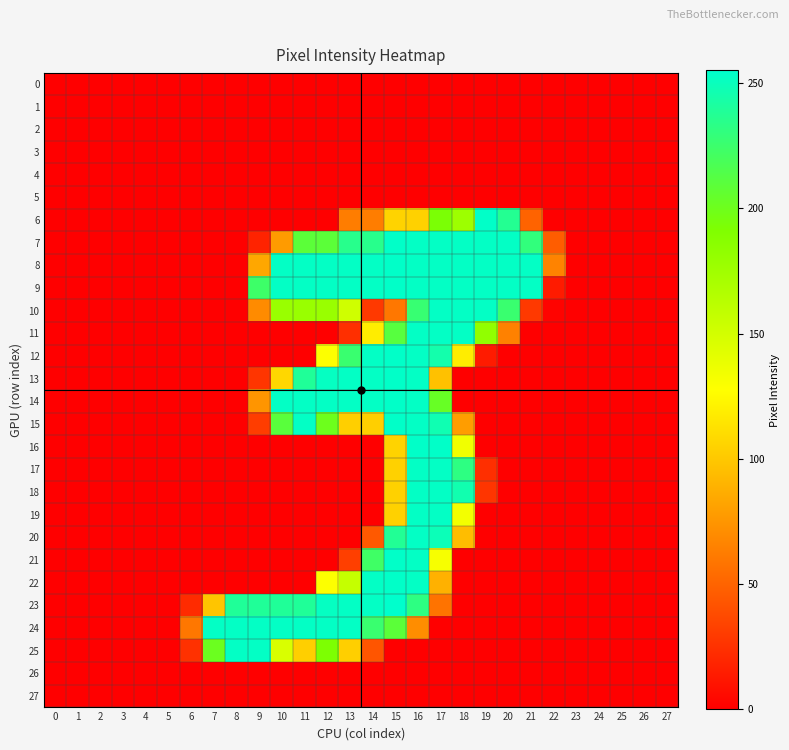

Reading left to right, list all the values displayed in this chart.

0: 0=0	1=0	2=0	3=0	4=0	5=0	6=0	7=0	8=0	9=0	10=0	11=0	12=0	13=0	14=0	15=0	16=0	17=0	18=0	19=0	20=0	21=0	22=0	23=0	24=0	25=0	26=0	27=0
1: 0=0	1=0	2=0	3=0	4=0	5=0	6=0	7=0	8=0	9=0	10=0	11=0	12=0	13=0	14=0	15=0	16=0	17=0	18=0	19=0	20=0	21=0	22=0	23=0	24=0	25=0	26=0	27=0
2: 0=0	1=0	2=0	3=0	4=0	5=0	6=0	7=0	8=0	9=0	10=0	11=0	12=0	13=0	14=0	15=0	16=0	17=0	18=0	19=0	20=0	21=0	22=0	23=0	24=0	25=0	26=0	27=0
3: 0=0	1=0	2=0	3=0	4=0	5=0	6=0	7=0	8=0	9=0	10=0	11=0	12=0	13=0	14=0	15=0	16=0	17=0	18=0	19=0	20=0	21=0	22=0	23=0	24=0	25=0	26=0	27=0
4: 0=0	1=0	2=0	3=0	4=0	5=0	6=0	7=0	8=0	9=0	10=0	11=0	12=0	13=0	14=0	15=0	16=0	17=0	18=0	19=0	20=0	21=0	22=0	23=0	24=0	25=0	26=0	27=0
5: 0=0	1=0	2=0	3=0	4=0	5=0	6=0	7=0	8=0	9=0	10=0	11=0	12=0	13=0	14=0	15=0	16=0	17=0	18=0	19=0	20=0	21=0	22=0	23=0	24=0	25=0	26=0	27=0
6: 0=0	1=0	2=0	3=0	4=0	5=0	6=0	7=0	8=0	9=0	10=0	11=0	12=0	13=63	14=63	15=106	16=105	17=193	18=176	19=254	20=237	21=50	22=0	23=0	24=0	25=0	26=0	27=0
7: 0=0	1=0	2=0	3=0	4=0	5=0	6=0	7=0	8=0	9=18	10=78	11=209	12=209	13=235	14=235	15=254	16=253	17=253	18=253	19=253	20=253	21=230	22=47	23=0	24=0	25=0	26=0	27=0
8: 0=0	1=0	2=0	3=0	4=0	5=0	6=0	7=0	8=0	9=84	10=253	11=253	12=253	13=253	14=253	15=254	16=253	17=253	18=253	19=253	20=253	21=253	22=66	23=0	24=0	25=0	26=0	27=0
9: 0=0	1=0	2=0	3=0	4=0	5=0	6=0	7=0	8=0	9=224	10=253	11=253	12=253	13=253	14=253	15=254	16=253	17=253	18=253	19=253	20=253	21=253	22=14	23=0	24=0	25=0	26=0	27=0
10: 0=0	1=0	2=0	3=0	4=0	5=0	6=0	7=0	8=0	9=70	10=178	11=178	12=178	13=151	14=29	15=60	16=227	17=253	18=253	19=253	20=226	21=29	22=2	23=0	24=0	25=0	26=0	27=0
11: 0=0	1=0	2=0	3=0	4=0	5=0	6=0	7=0	8=0	9=0	10=0	11=0	12=0	13=24	14=119	15=211	16=253	17=253	18=253	19=182	20=65	21=0	22=0	23=0	24=0	25=0	26=0	27=0
12: 0=0	1=0	2=0	3=0	4=0	5=0	6=0	7=0	8=0	9=0	10=0	11=0	12=128	13=226	14=253	15=254	16=253	17=245	18=119	19=14	20=0	21=0	22=0	23=0	24=0	25=0	26=0	27=0
13: 0=0	1=0	2=0	3=0	4=0	5=0	6=0	7=0	8=0	9=27	10=108	11=239	12=252	13=253	14=253	15=254	16=253	17=97	18=0	19=0	20=0	21=0	22=0	23=0	24=0	25=0	26=0	27=0
14: 0=0	1=0	2=0	3=0	4=0	5=0	6=0	7=0	8=0	9=75	10=253	11=253	12=253	13=253	14=253	15=254	16=253	17=203	18=0	19=0	20=0	21=0	22=0	23=0	24=0	25=0	26=0	27=0
15: 0=0	1=0	2=0	3=0	4=0	5=0	6=0	7=0	8=0	9=31	10=210	11=253	12=200	13=104	14=104	15=254	16=253	17=247	18=79	19=0	20=0	21=0	22=0	23=0	24=0	25=0	26=0	27=0
16: 0=0	1=0	2=0	3=0	4=0	5=0	6=0	7=0	8=0	9=0	10=0	11=0	12=0	13=0	14=0	15=106	16=254	17=254	18=134	19=0	20=0	21=0	22=0	23=0	24=0	25=0	26=0	27=0
17: 0=0	1=0	2=0	3=0	4=0	5=0	6=0	7=0	8=0	9=0	10=0	11=0	12=0	13=0	14=0	15=105	16=253	17=253	18=232	19=24	20=0	21=0	22=0	23=0	24=0	25=0	26=0	27=0
18: 0=0	1=0	2=0	3=0	4=0	5=0	6=0	7=0	8=0	9=0	10=0	11=0	12=0	13=0	14=0	15=105	16=253	17=253	18=246	19=27	20=0	21=0	22=0	23=0	24=0	25=0	26=0	27=0
19: 0=0	1=0	2=0	3=0	4=0	5=0	6=0	7=0	8=0	9=0	10=0	11=0	12=0	13=0	14=0	15=105	16=253	17=253	18=133	19=0	20=0	21=0	22=0	23=0	24=0	25=0	26=0	27=0
20: 0=0	1=0	2=0	3=0	4=0	5=0	6=0	7=0	8=0	9=0	10=0	11=0	12=0	13=0	14=45	15=238	16=253	17=249	18=95	19=0	20=0	21=0	22=0	23=0	24=0	25=0	26=0	27=0
21: 0=0	1=0	2=0	3=0	4=0	5=0	6=0	7=0	8=0	9=0	10=0	11=0	12=0	13=32	14=223	15=254	16=253	17=131	18=0	19=0	20=0	21=0	22=0	23=0	24=0	25=0	26=0	27=0
22: 0=0	1=0	2=0	3=0	4=0	5=0	6=0	7=0	8=0	9=0	10=0	11=0	12=128	13=156	14=253	15=254	16=253	17=89	18=0	19=0	20=0	21=0	22=0	23=0	24=0	25=0	26=0	27=0
23: 0=0	1=0	2=0	3=0	4=0	5=0	6=22	7=99	8=239	9=239	10=239	11=239	12=252	13=253	14=253	15=255	16=232	17=58	18=0	19=0	20=0	21=0	22=0	23=0	24=0	25=0	26=0	27=0
24: 0=0	1=0	2=0	3=0	4=0	5=0	6=60	7=253	8=253	9=253	10=253	11=253	12=253	13=253	14=226	15=209	16=71	17=0	18=0	19=0	20=0	21=0	22=0	23=0	24=0	25=0	26=0	27=0
25: 0=0	1=0	2=0	3=0	4=0	5=0	6=25	7=201	8=253	9=253	10=146	11=104	12=192	13=104	14=43	15=0	16=0	17=0	18=0	19=0	20=0	21=0	22=0	23=0	24=0	25=0	26=0	27=0
26: 0=0	1=0	2=0	3=0	4=0	5=0	6=0	7=0	8=0	9=0	10=0	11=0	12=0	13=0	14=0	15=0	16=0	17=0	18=0	19=0	20=0	21=0	22=0	23=0	24=0	25=0	26=0	27=0
27: 0=0	1=0	2=0	3=0	4=0	5=0	6=0	7=0	8=0	9=0	10=0	11=0	12=0	13=0	14=0	15=0	16=0	17=0	18=0	19=0	20=0	21=0	22=0	23=0	24=0	25=0	26=0	27=0